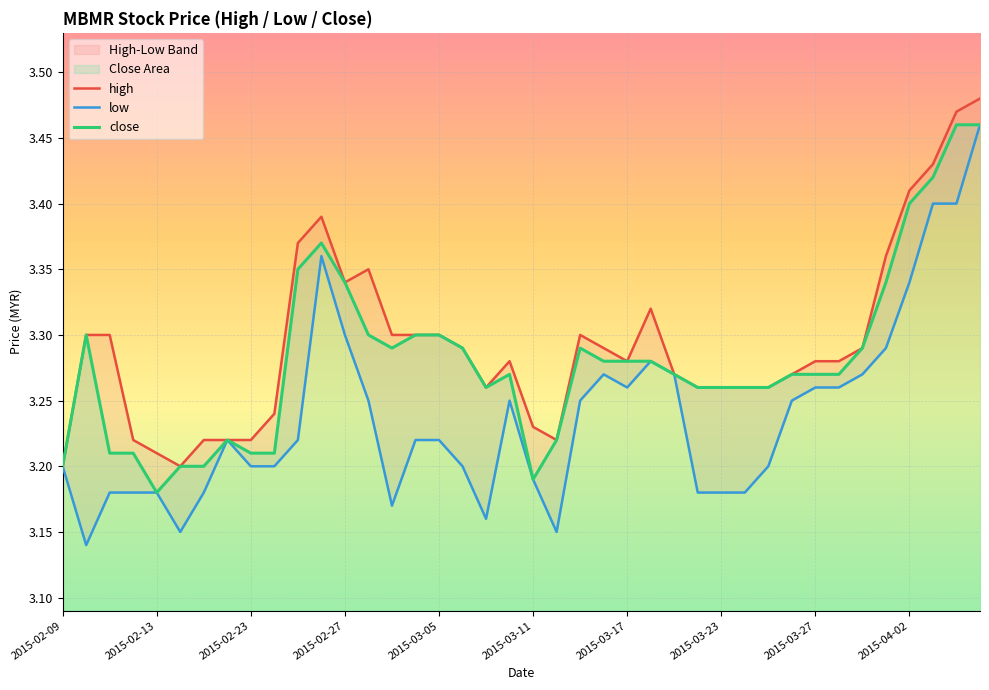

At which category does low reach its first local peak?

2015-02-18